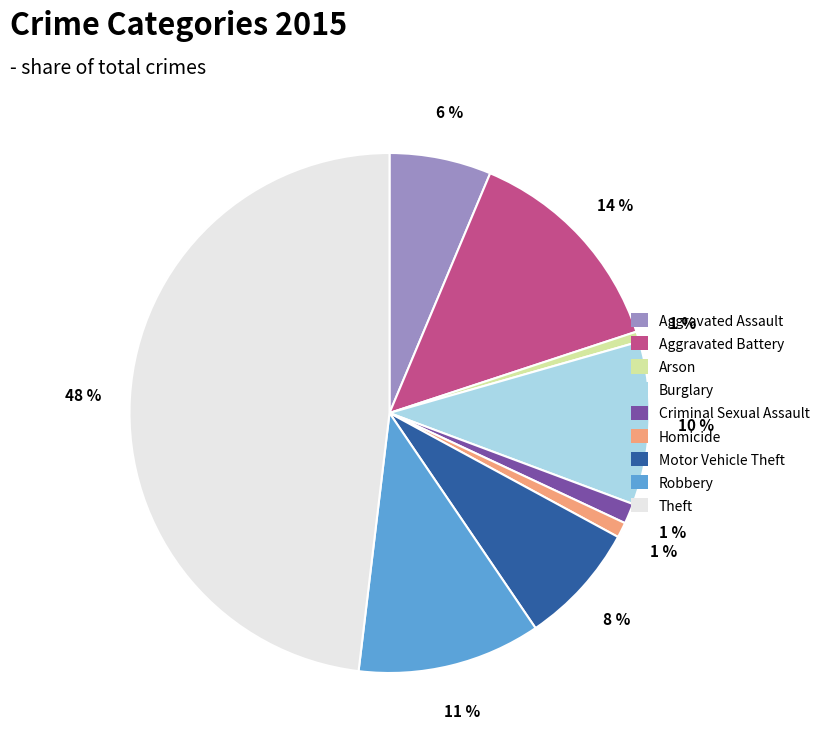

To the nearest percent, what percentage of the pie is Theft?

48%